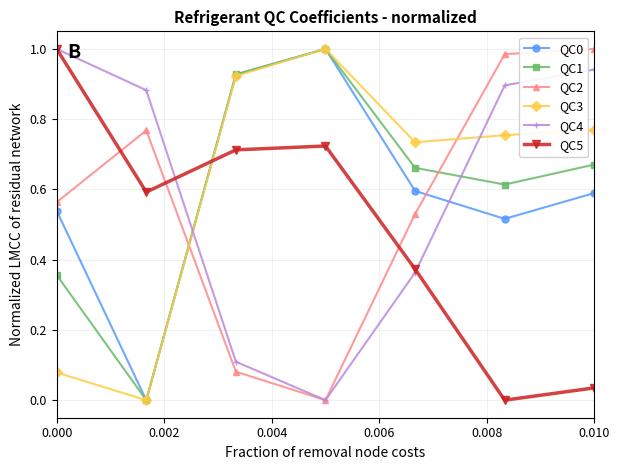

True or false: QC5 has more than 1 points higher than both neighbors.

False